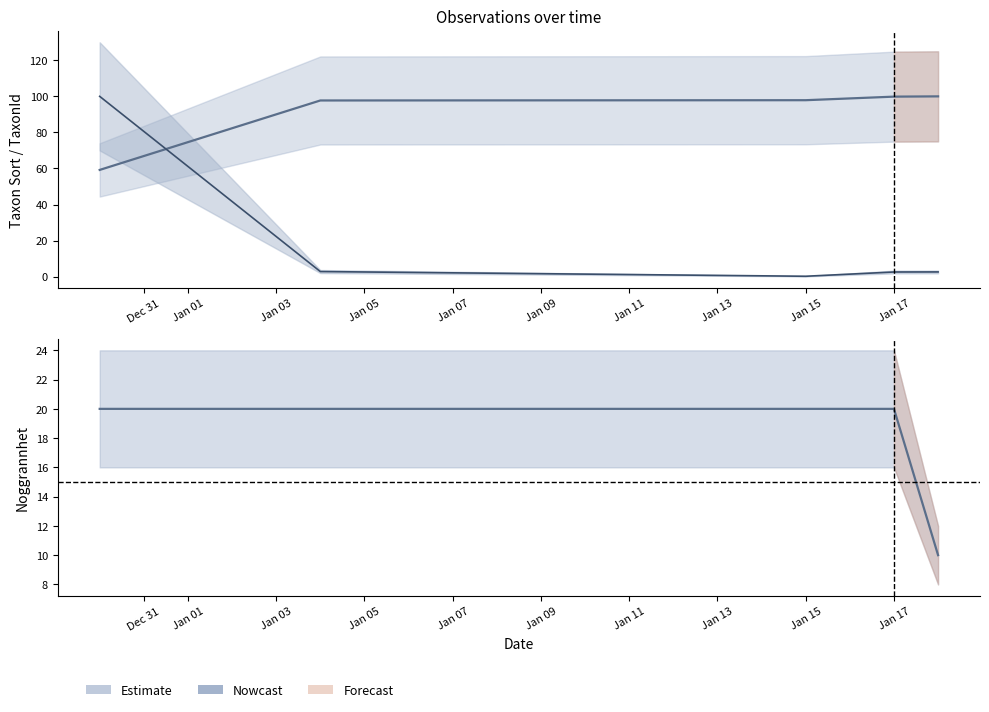

What is the value of the 5th point from the left?

10